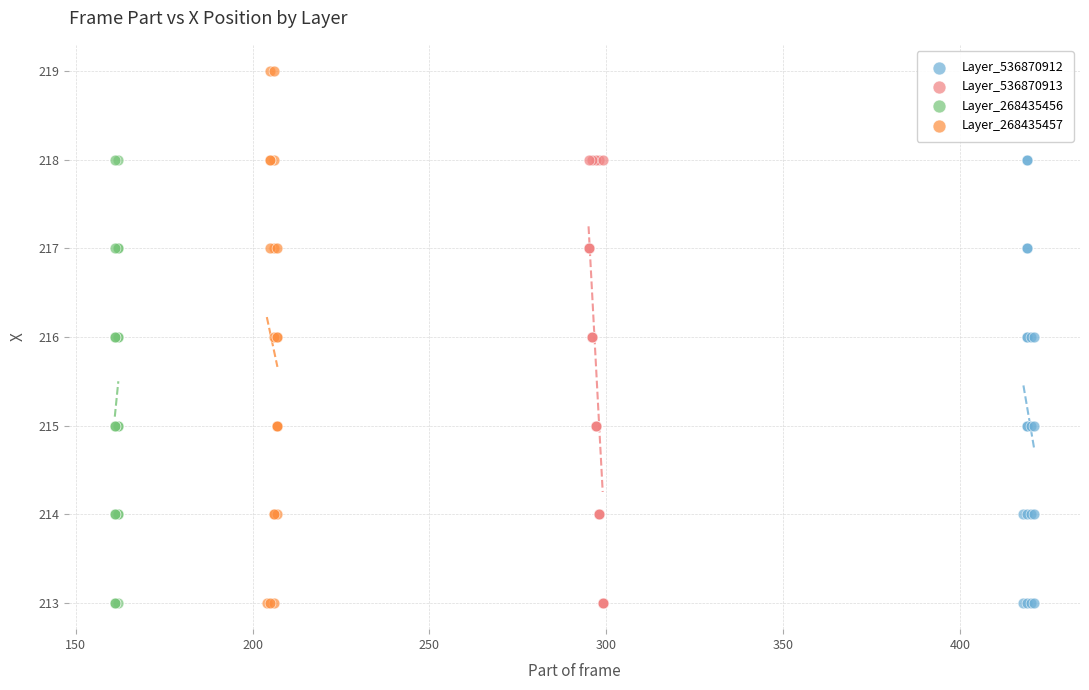

What are all the series names shown in the legend?

Layer_536870912, Layer_536870913, Layer_268435456, Layer_268435457